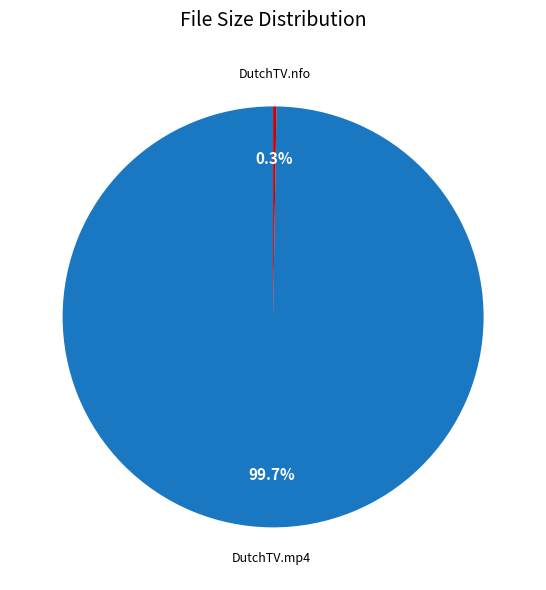

Does any single category account for the majority?

Yes